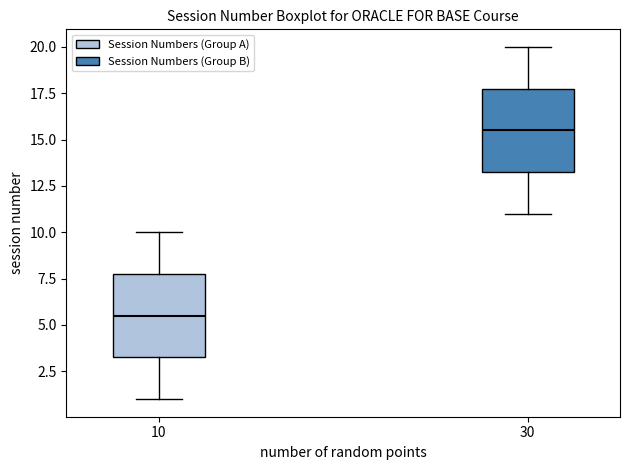

Reading left to right, transcribe this box plot: for each box, give where its median line is, the range the box spans, and where its two whiskers end, as read against the y-axis. The values are not printed on the chart, so give them approximately, as read against the axis.

10: median 5.5, box 3.5 to 8.0, whiskers 1.0 to 10.0
30: median 15.5, box 13.5 to 18.0, whiskers 11.0 to 20.0